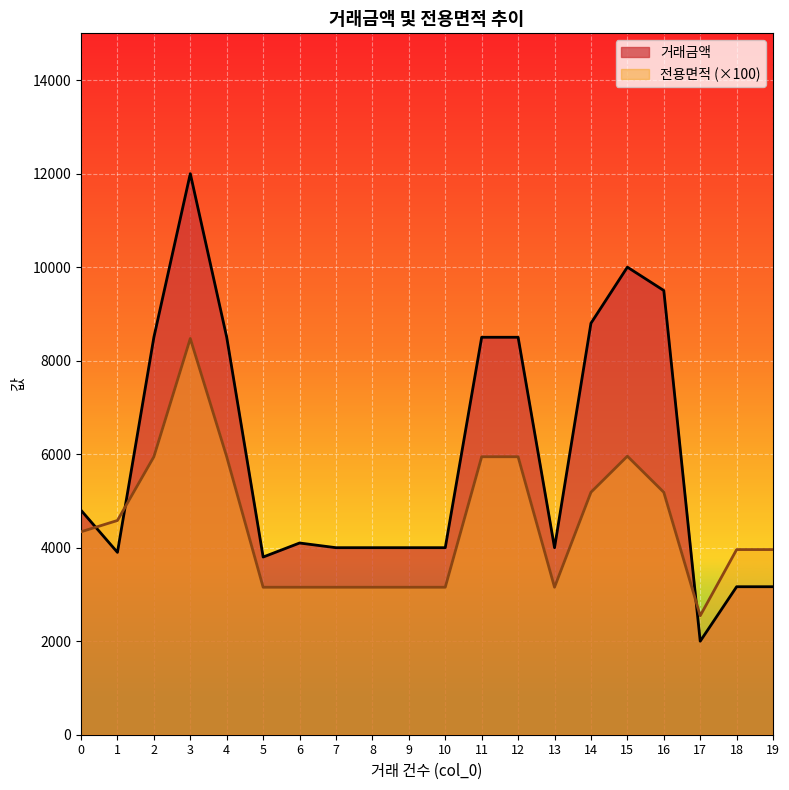

Reading right to left, extract all data points from this chart.

거래금액: 19=3165.0	18=3165.0	17=2000.0	16=9500.0	15=10000.0	14=8800.0	13=4000.0	12=8500.0	11=8500.0	10=4000.0	9=4000.0	8=4000.0	7=4000.0	6=4100.0	5=3800.0	4=8500.0	3=12000.0	2=8500.0	1=3900.0	0=4800.0
전용면적: 19=3960.0	18=3960.0	17=2545.0	16=5185.0	15=5957.0	14=5185.0	13=3154.1	12=5944.9	11=5944.9	10=3154.1	9=3154.1	8=3154.1	7=3154.1	6=3154.1	5=3154.1	4=5944.9	3=8474.1	2=5944.9	1=4582.0	0=4340.0